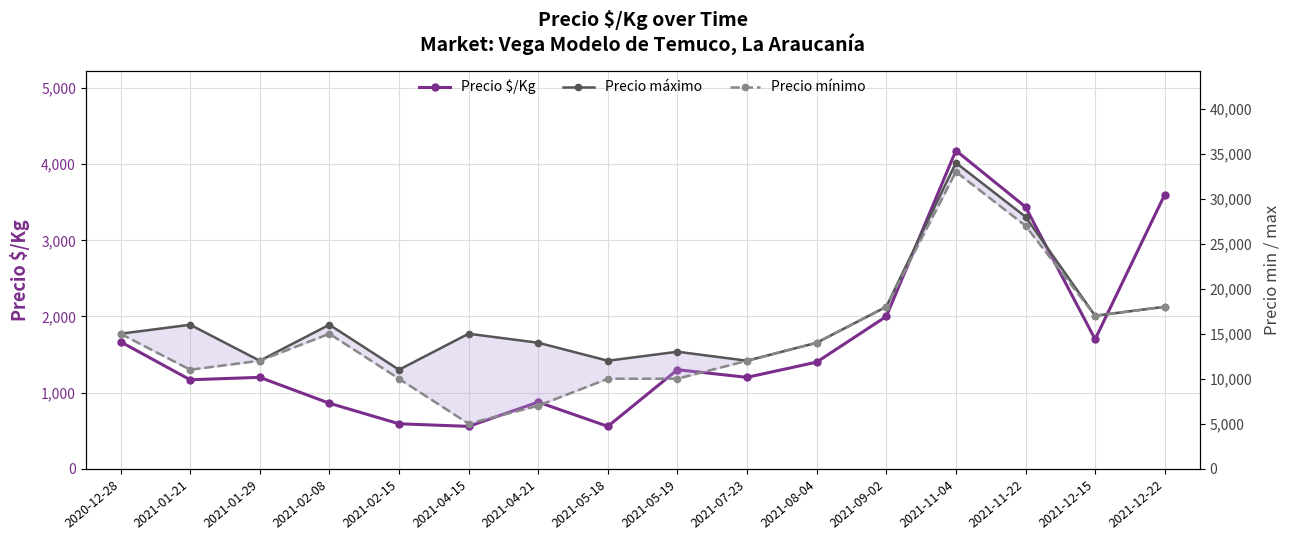

The Precio máximo series shows 25183 at 2021-01-21. True or false?

False